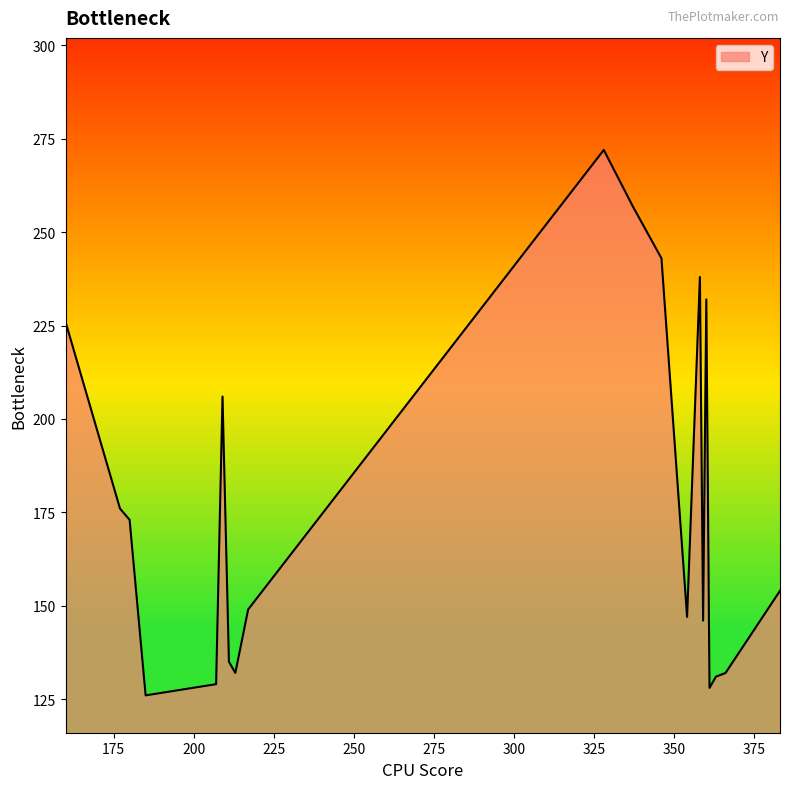

True or false: there are more than 2 points higher than both neighbors.

True